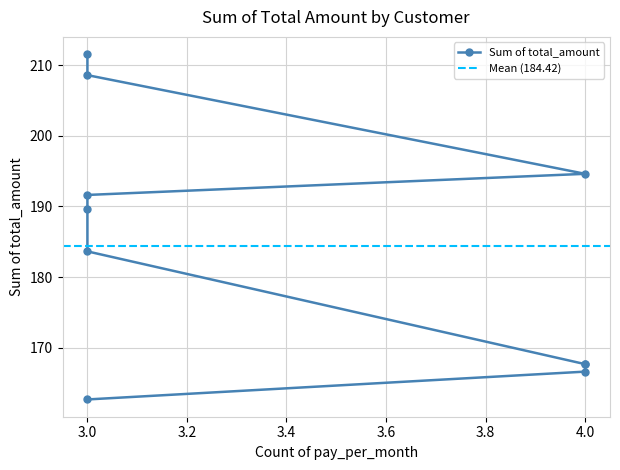

What is the sum of all values?

1844.2